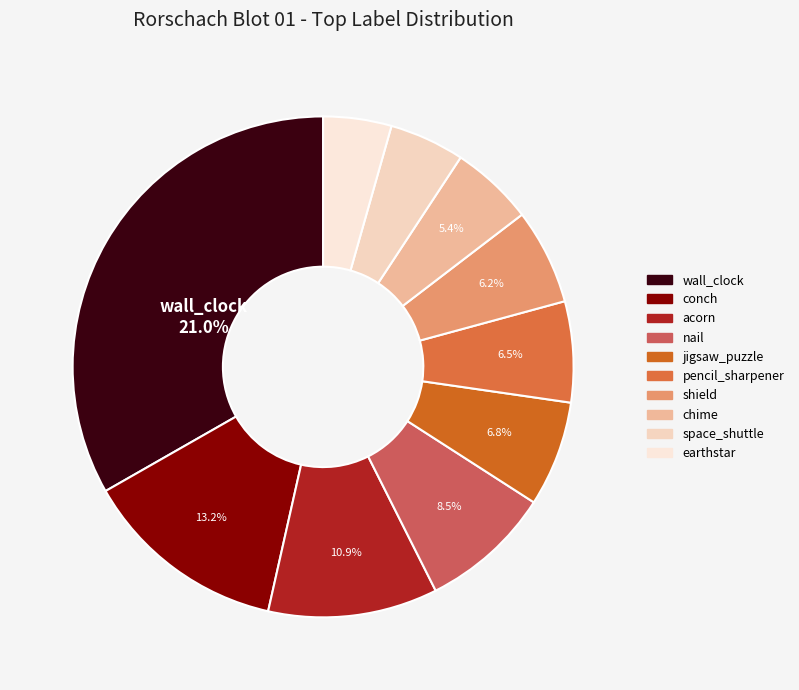

How many segments does this pie chart have?

10